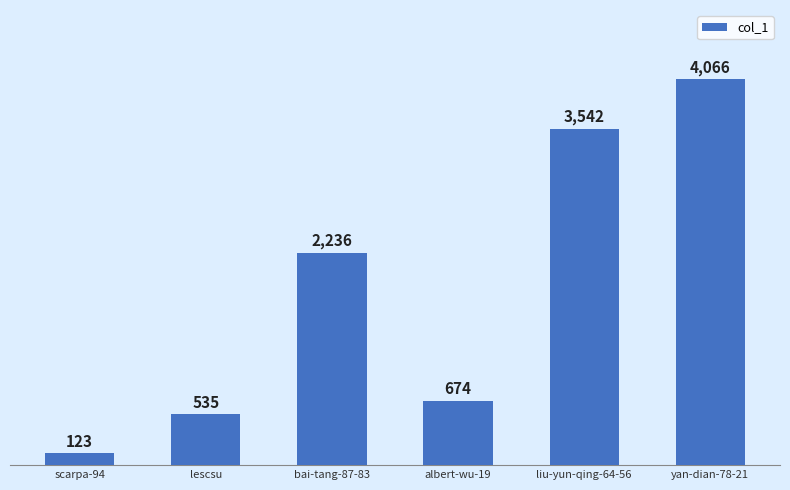

What is the greatest value displayed?

4066